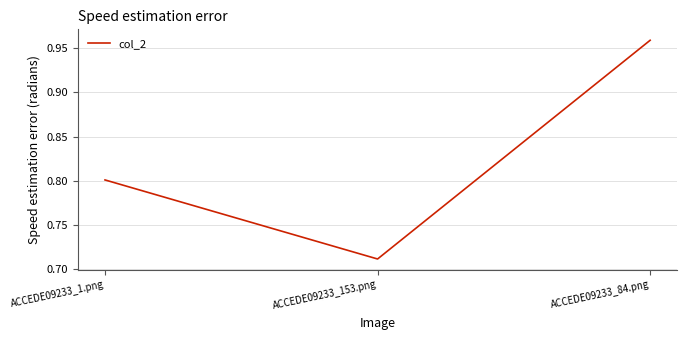

Which category has the lowest value across all series?

ACCEDE09233_153.png